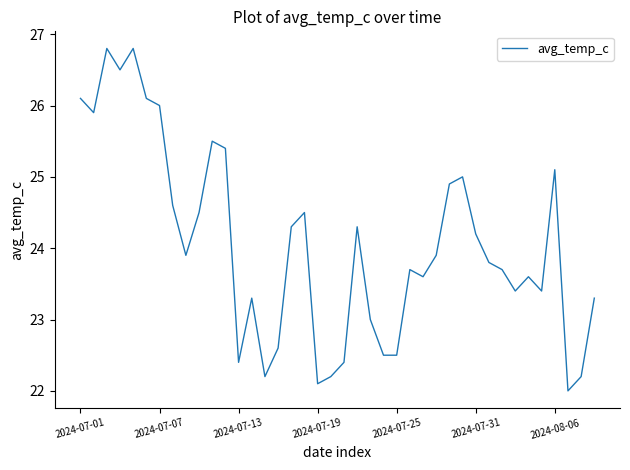

What is the smallest value displayed?

22.0